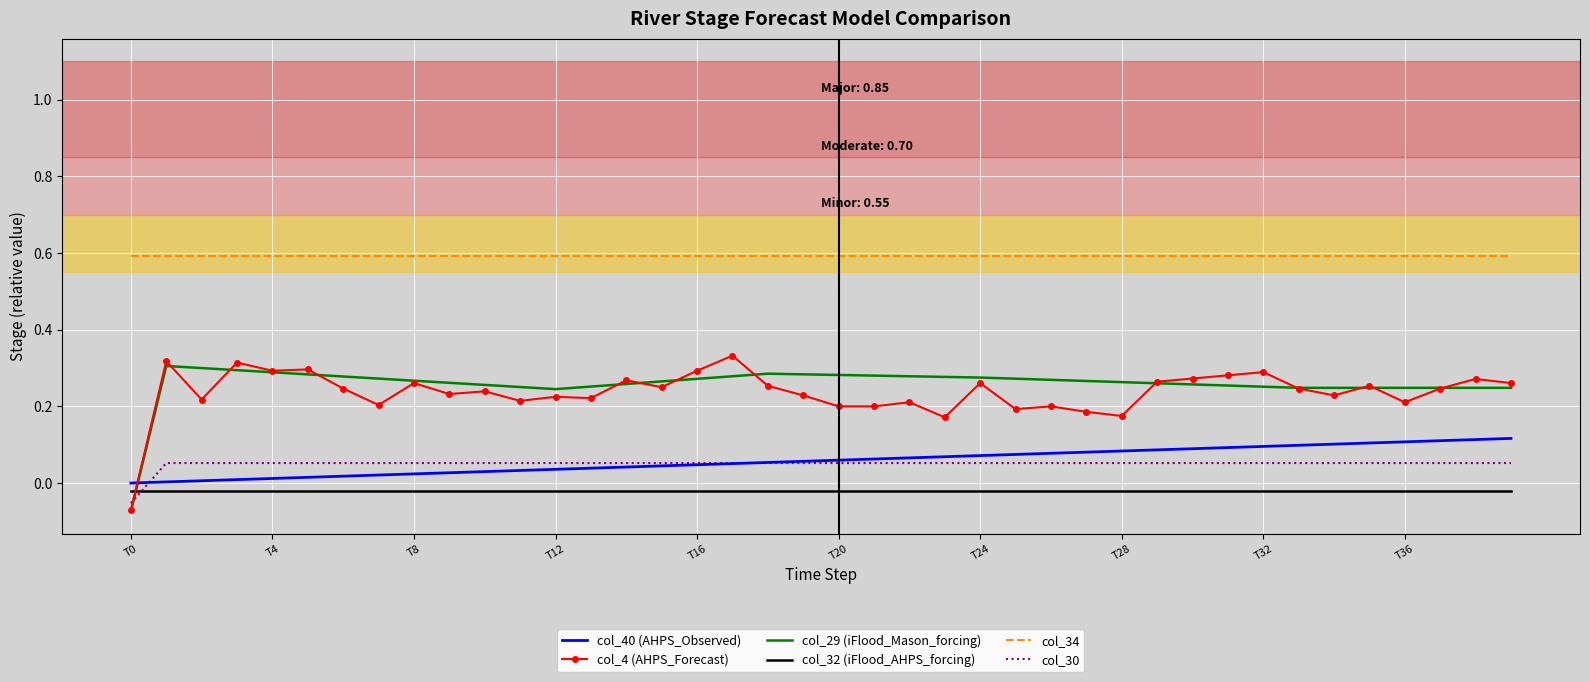

Which series has the widest spread of values?

col_4 (AHPS_Forecast)